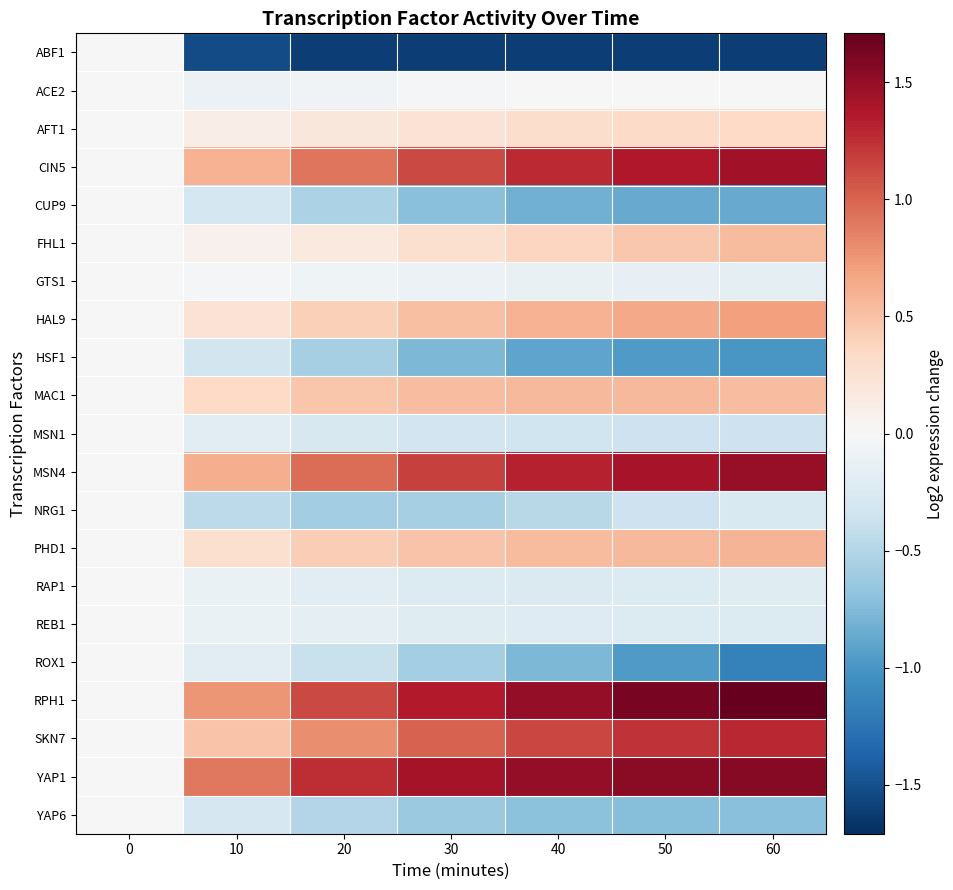

Reading left to right, list all the values displayed in this chart.

ABF1: 0=0.0	10=-1.5	20=-1.6	30=-1.6	40=-1.6	50=-1.6	60=-1.6
ACE2: 0=0.0	10=-0.1	20=-0.1	30=-0.0	40=-0.0	50=0.0	60=0.0
AFT1: 0=0.0	10=0.1	20=0.2	30=0.3	40=0.3	50=0.3	60=0.3
CIN5: 0=0.0	10=0.6	20=0.9	30=1.1	40=1.3	50=1.4	60=1.4
CUP9: 0=0.0	10=-0.3	20=-0.5	30=-0.7	40=-0.8	50=-0.9	60=-0.9
FHL1: 0=0.0	10=0.1	20=0.2	30=0.3	40=0.4	50=0.5	60=0.5
GTS1: 0=0.0	10=-0.0	20=-0.1	30=-0.1	40=-0.1	50=-0.1	60=-0.2
HAL9: 0=0.0	10=0.2	20=0.4	30=0.5	40=0.6	50=0.7	60=0.7
HSF1: 0=0.0	10=-0.3	20=-0.6	30=-0.8	40=-0.9	50=-1.0	60=-1.0
MAC1: 0=0.0	10=0.3	20=0.5	30=0.5	40=0.6	50=0.5	60=0.5
MSN1: 0=0.0	10=-0.2	20=-0.3	30=-0.3	40=-0.3	50=-0.4	60=-0.4
MSN4: 0=0.0	10=0.6	20=1.0	30=1.2	40=1.3	50=1.4	60=1.5
NRG1: 0=0.0	10=-0.4	20=-0.6	30=-0.6	40=-0.5	50=-0.4	60=-0.3
PHD1: 0=0.0	10=0.3	20=0.4	30=0.5	40=0.5	50=0.6	60=0.6
RAP1: 0=0.0	10=-0.1	20=-0.2	30=-0.2	40=-0.2	50=-0.2	60=-0.2
REB1: 0=0.0	10=-0.1	20=-0.2	30=-0.2	40=-0.2	50=-0.2	60=-0.2
ROX1: 0=0.0	10=-0.2	20=-0.4	30=-0.6	40=-0.8	50=-1.0	60=-1.2
RPH1: 0=0.0	10=0.8	20=1.1	30=1.4	40=1.5	50=1.6	60=1.7
SKN7: 0=0.0	10=0.5	20=0.8	30=1.0	40=1.1	50=1.2	60=1.3
YAP1: 0=0.0	10=0.9	20=1.3	30=1.4	40=1.5	50=1.5	60=1.5
YAP6: 0=0.0	10=-0.3	20=-0.5	30=-0.6	40=-0.7	50=-0.7	60=-0.7